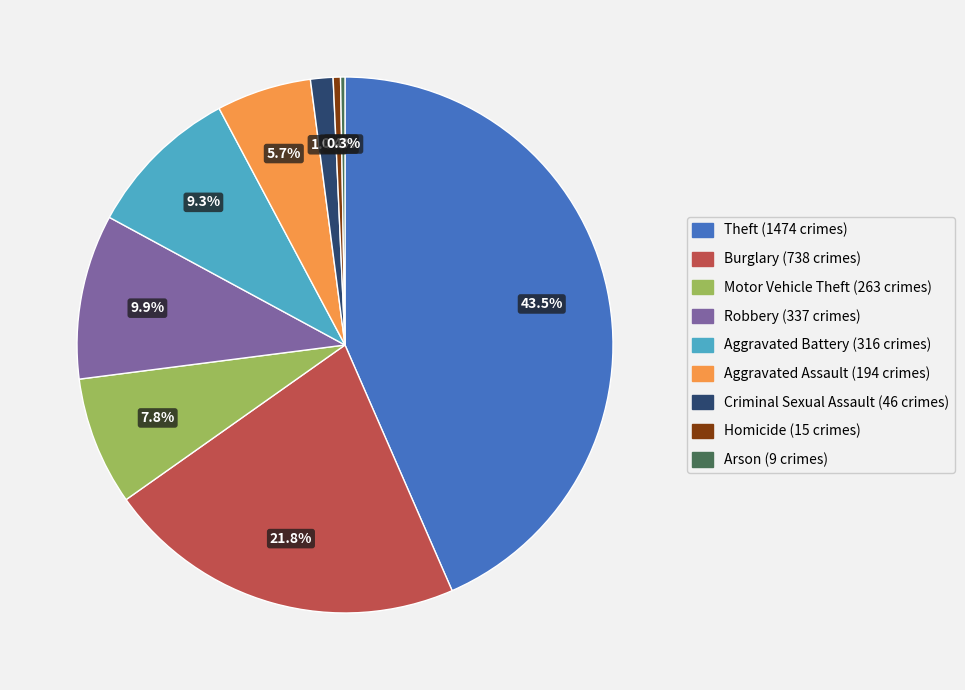

Is it true that Homicide is 8% of the pie?

False